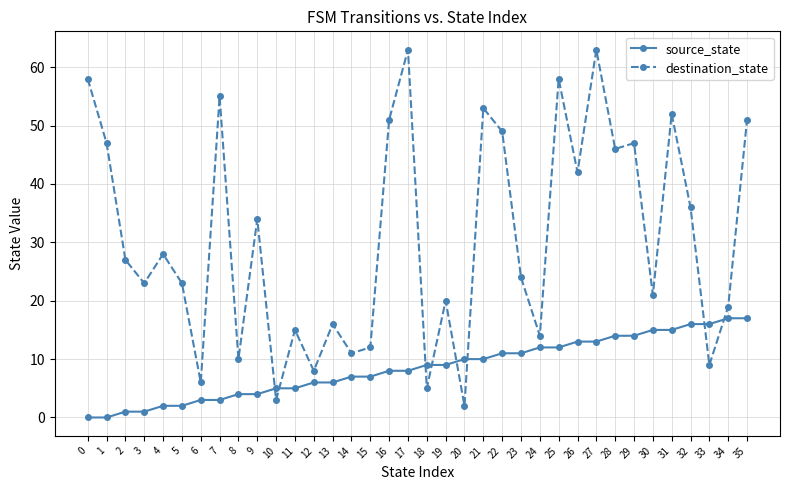

What is the sum of all destination_state values?

1101